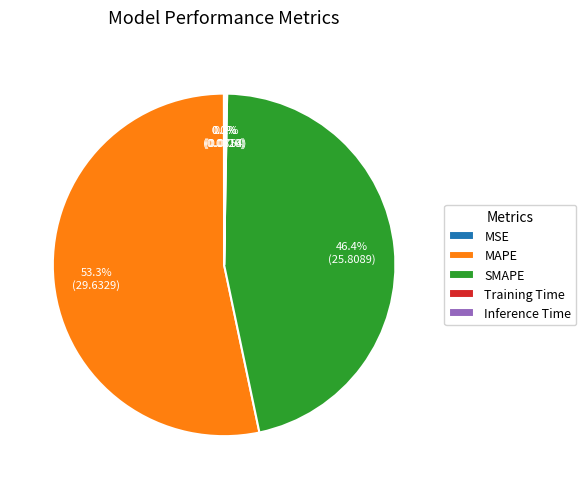

Approximately how many times larger is the value at MAPE compared to SMAPE?

1.1